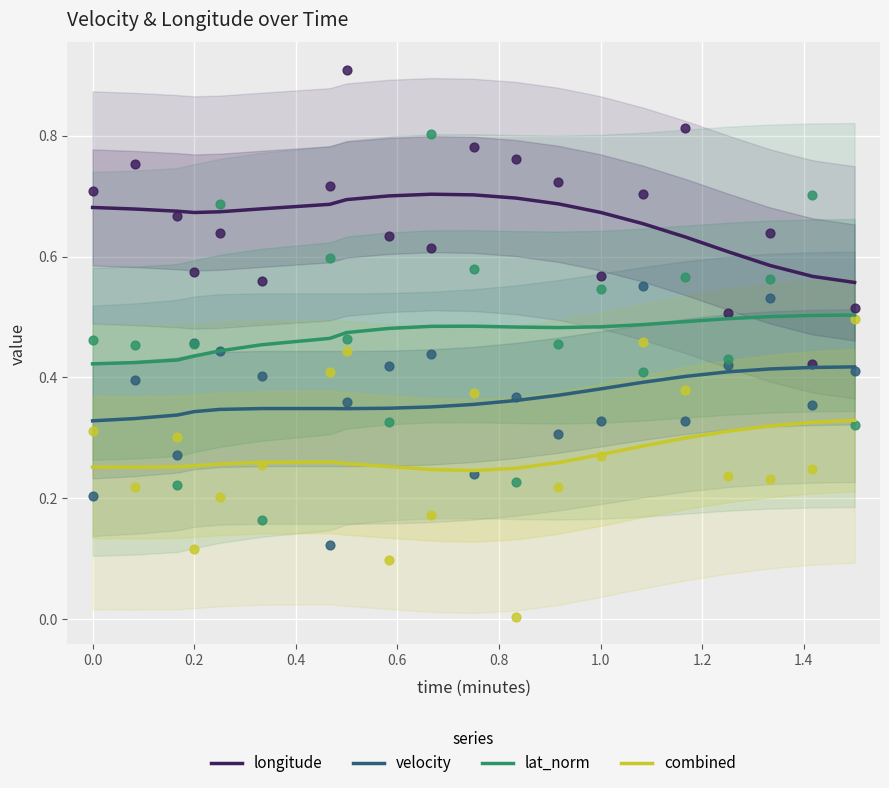

Which series has the largest total across all categories?

longitude